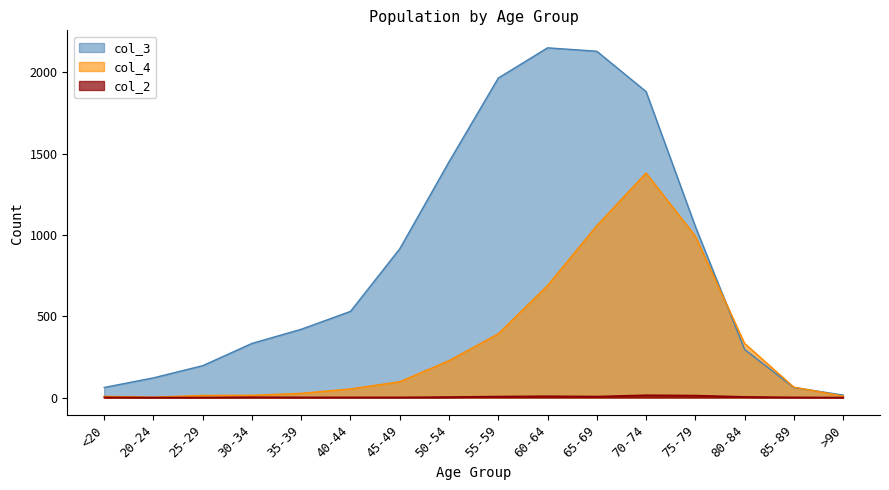

True or false: col_3 has more than 2 interior local peaks.

False